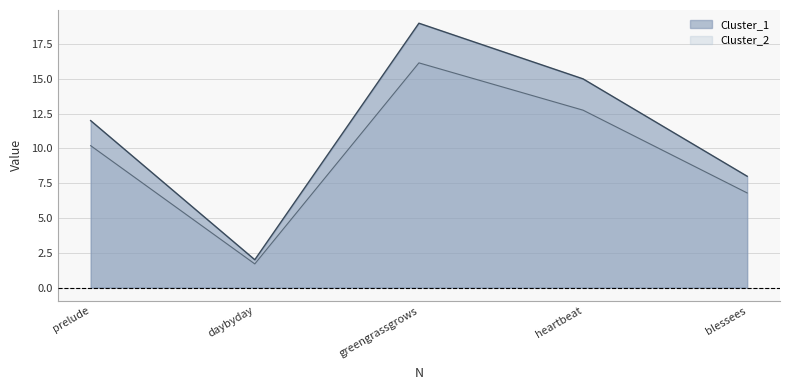

Reading left to right, extract all data points from this chart.

Cluster_1: 12.0	2.0	19.0	15.0	8.0
Cluster_2: 10.2	1.7	16.1	12.8	6.8